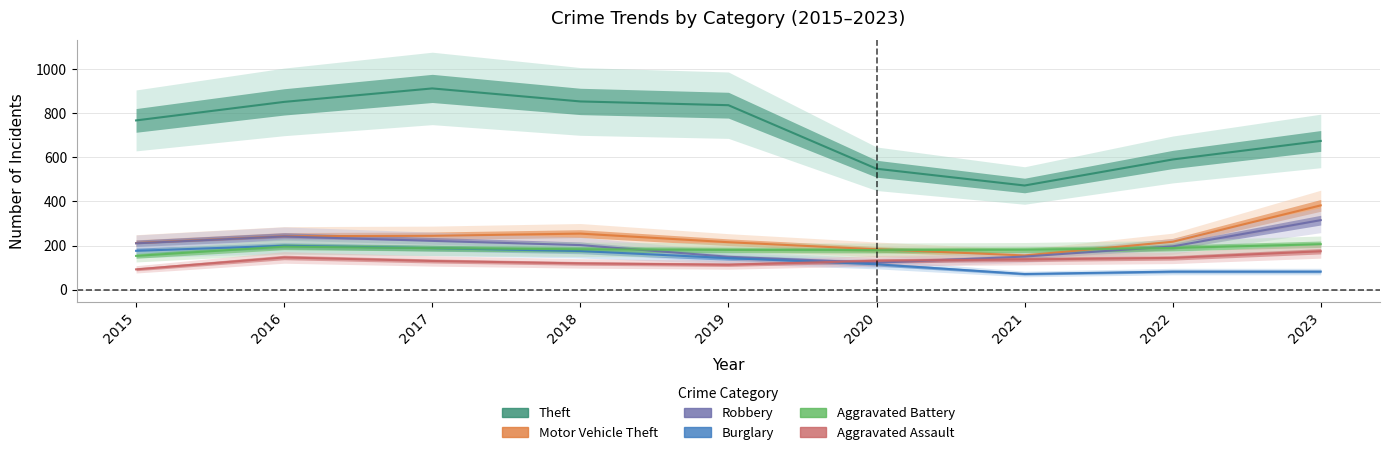

Is the value of Robbery at 2019 greater than the value of Theft at 2016?

No